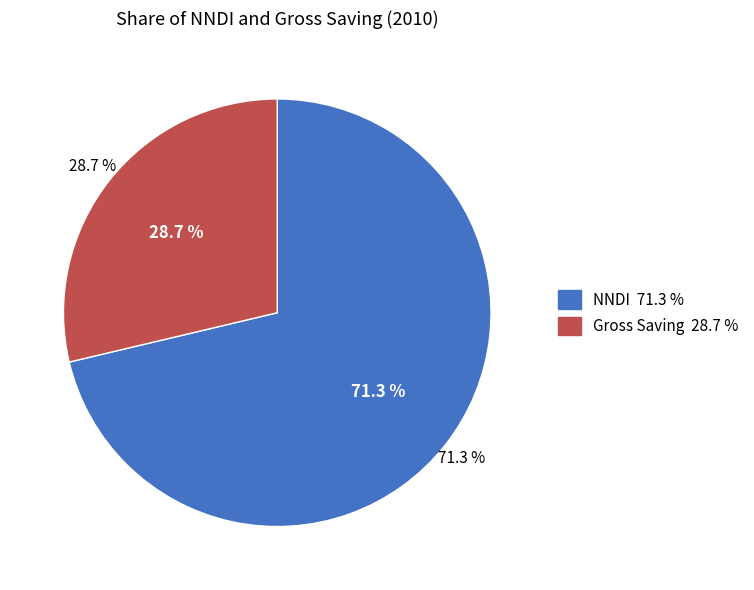

What is the majority slice?

NNDI